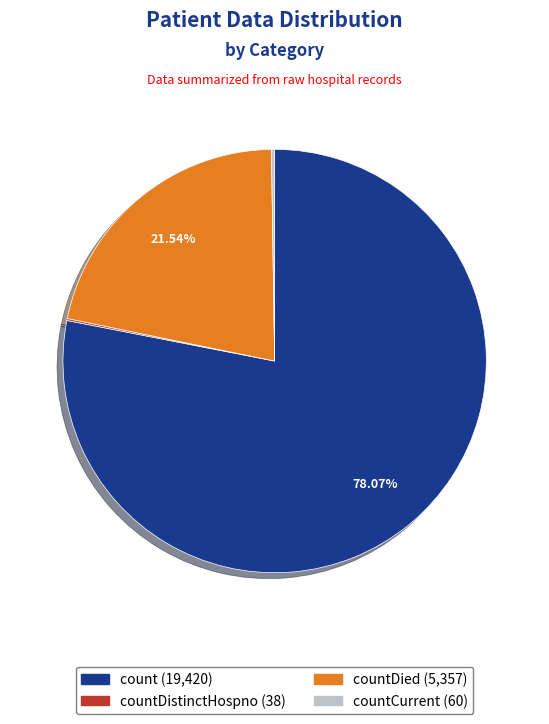

Is there any slice that represents more than half of the pie?

Yes